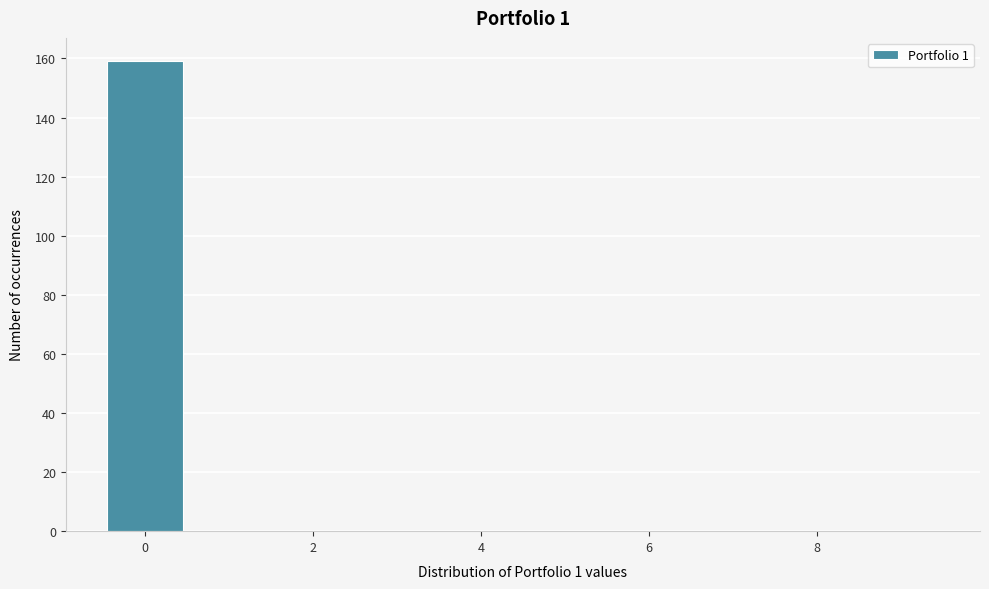

How tall is the bar that spans -0.5 to 0.5 on the x-axis? Neither the bar edges nor the heights are printed on the chart, so give them approximately, as read against the axes.

160